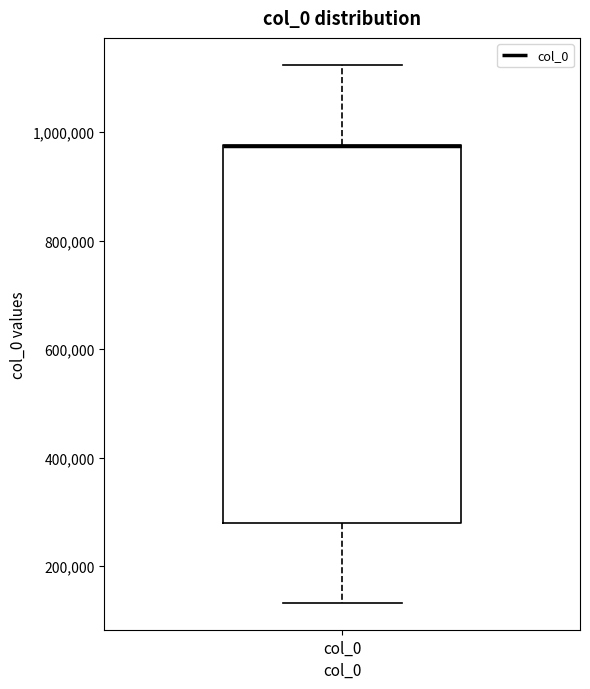

Read this box plot against the y-axis: the position of the median line, the range covered by the box, and the ends of both whiskers. The values are not printed on the chart, so give them approximately, as read against the axis.

median 980000 (drawn on the box's upper edge), box 280000 to 980000, whiskers 140000 to 1120000